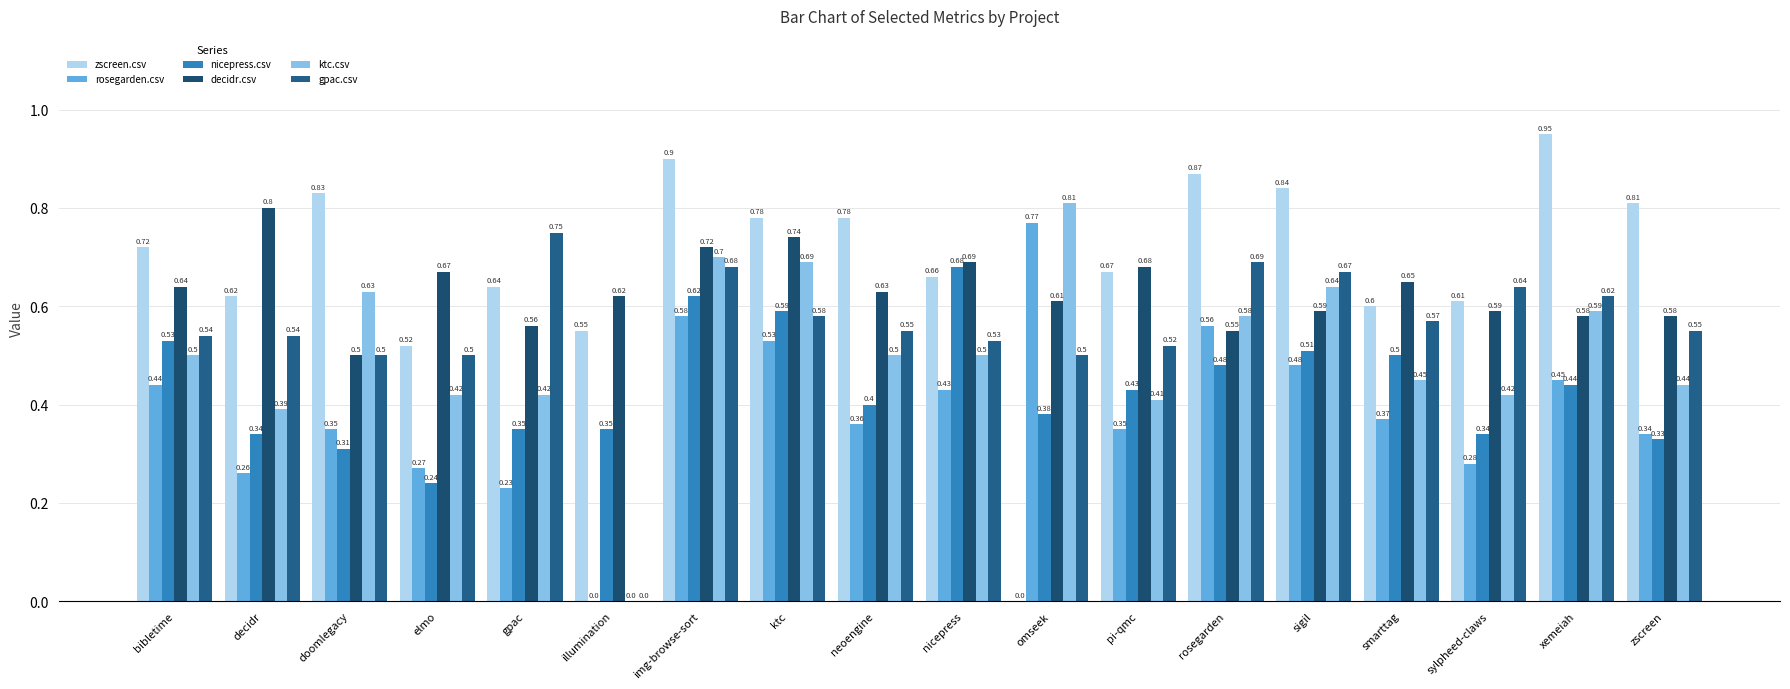

How many groups of bars are there?

18